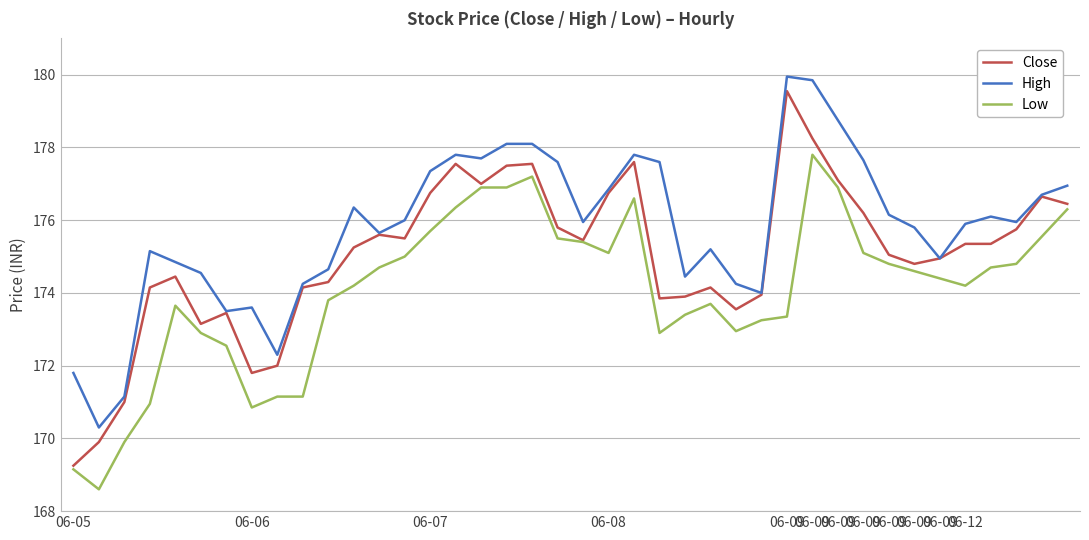

Does the chart display data point markers on the line(s)?

No